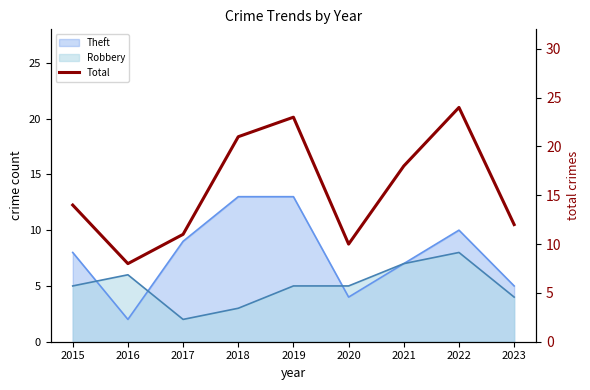

What is the minimum value shown in the chart?

8